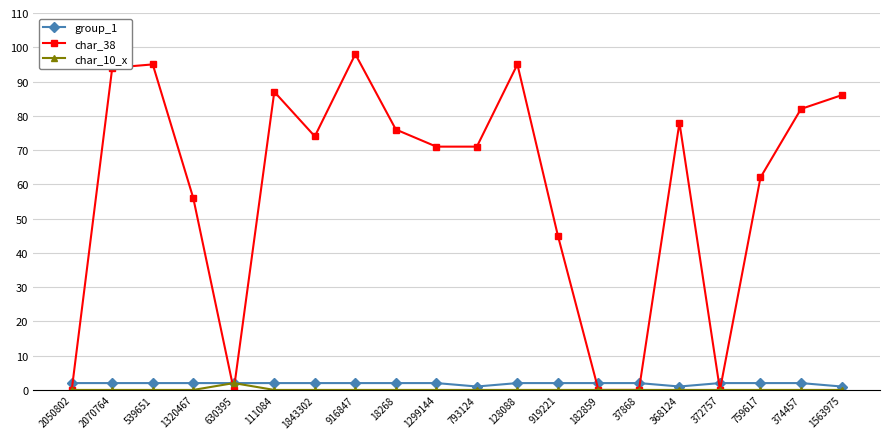

Where is the first local minimum for char_38?

630395